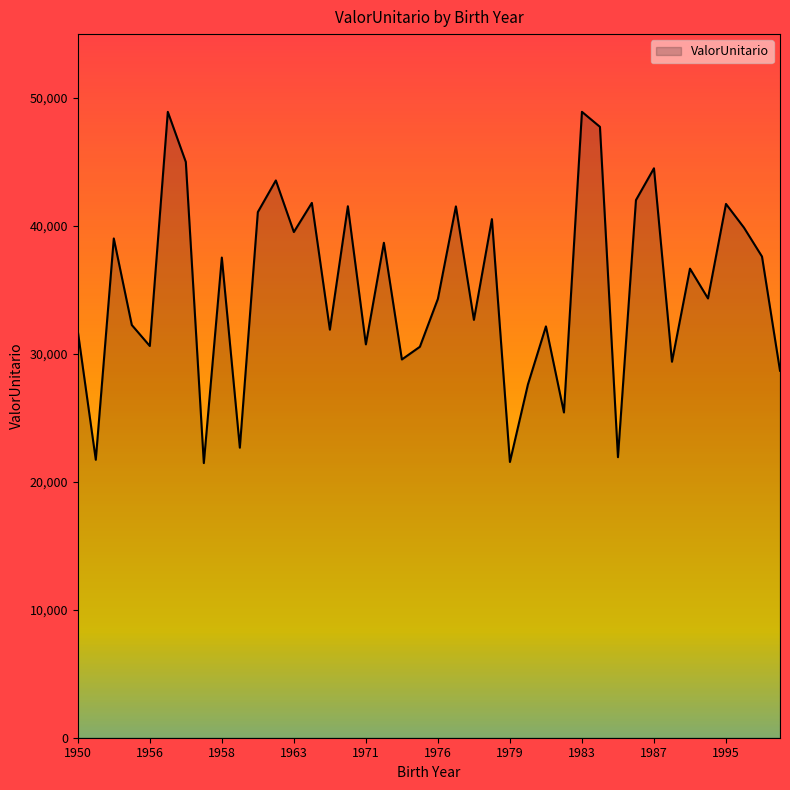

What is the maximum value shown in the chart?

48925.3